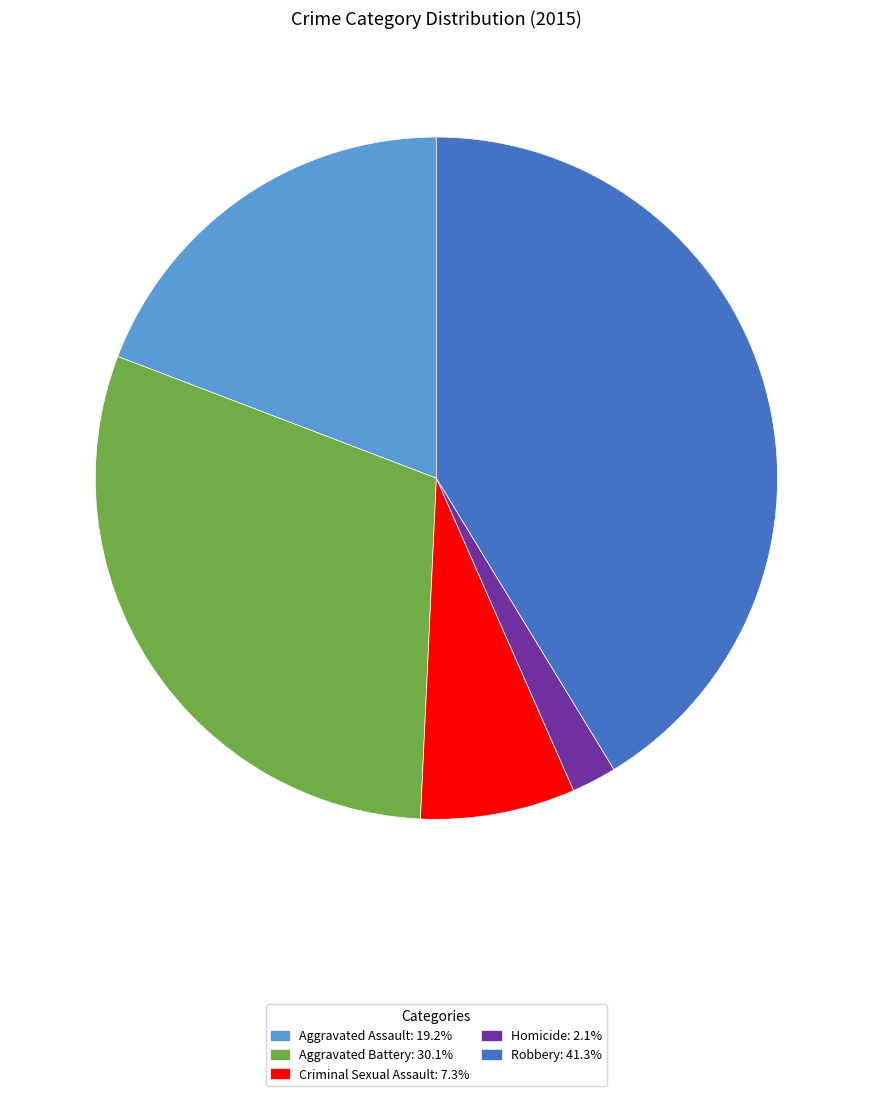

Is it true that Criminal Sexual Assault is 1% of the pie?

False